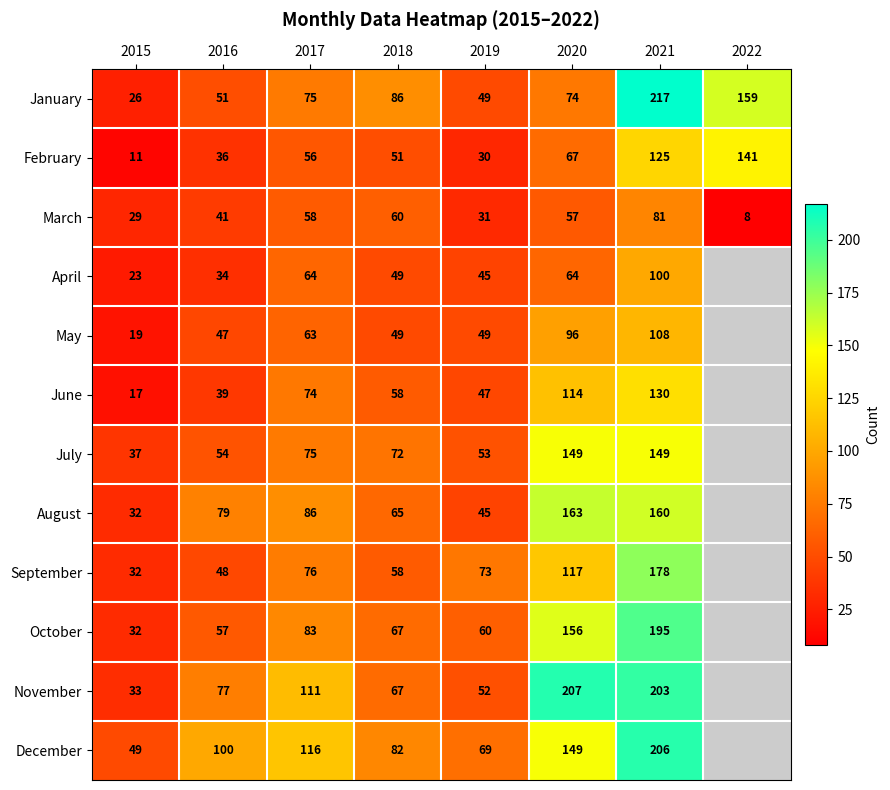

At how many categories does at least one series exceed 51?

7